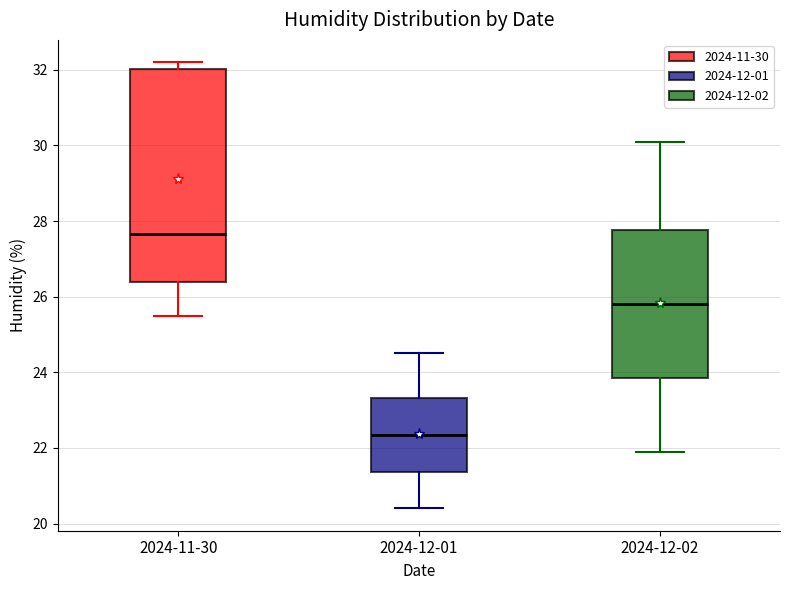

Which box's median line is the highest?

2024-11-30